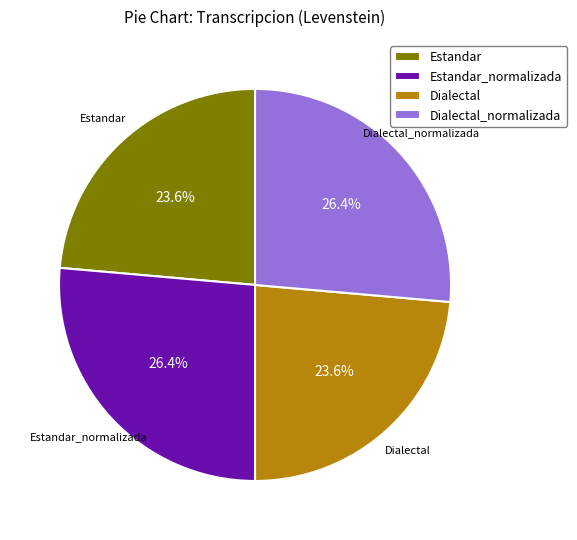

Does any single category account for the majority?

No